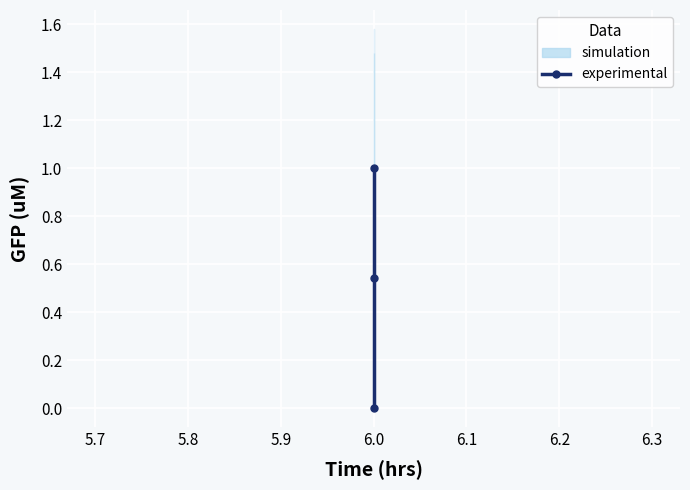

How many lines are shown in the chart?

1